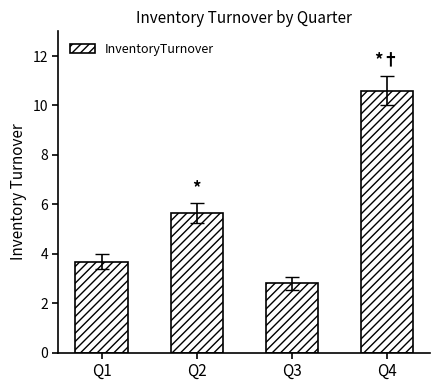

Approximately how many times larger is the value at Q3 compared to Q1?

0.8